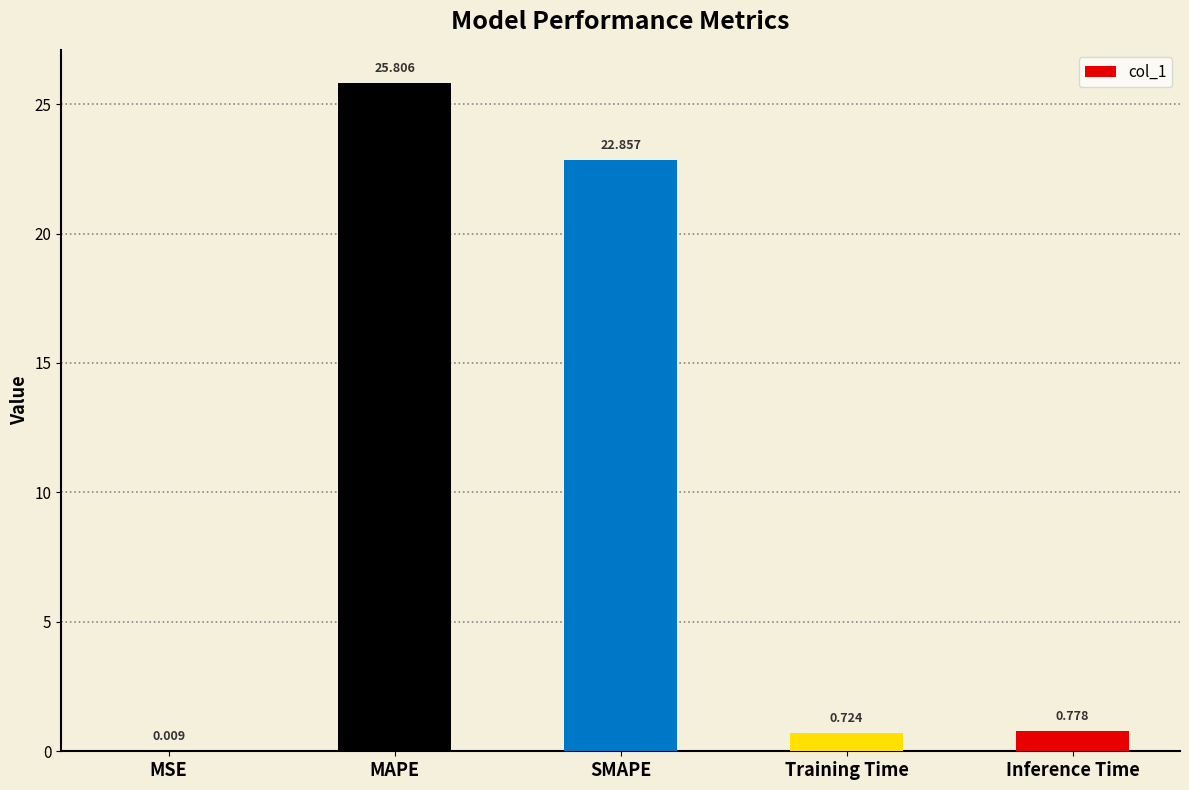

Which category has the highest value across all series?

MAPE